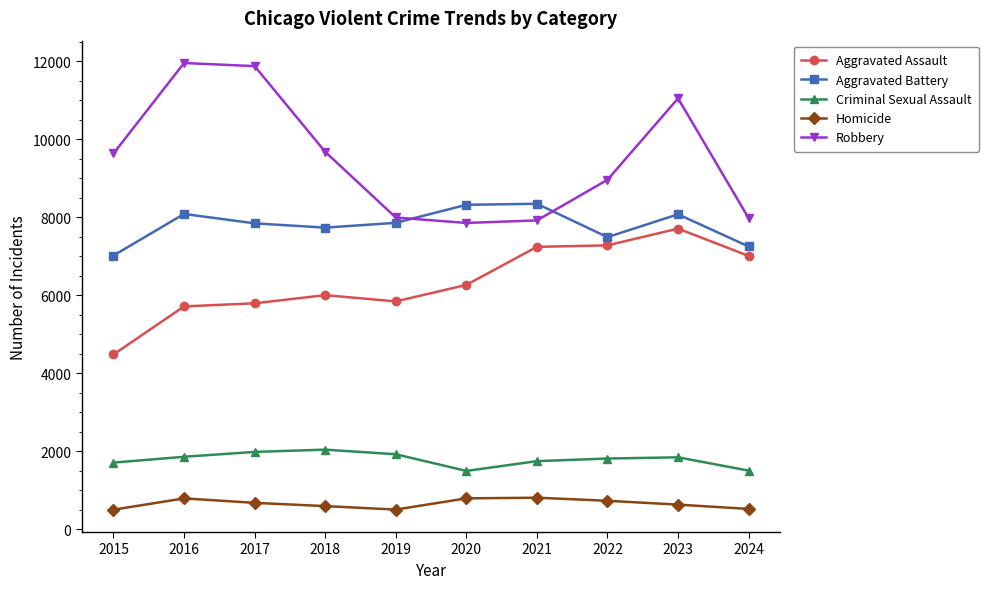

How many data points in Homicide are less than 672?

5